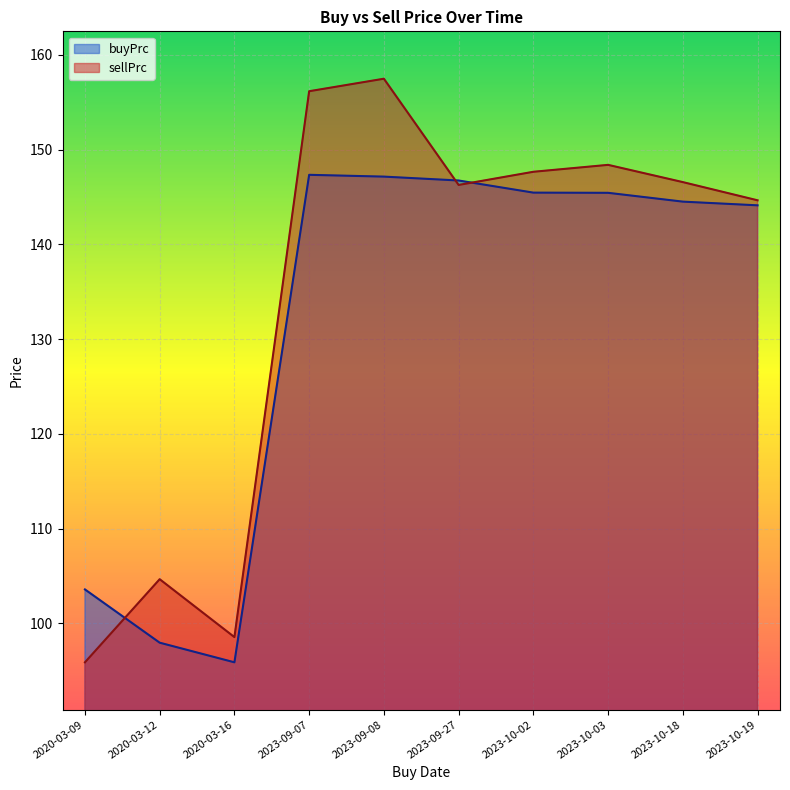

What position from the right is 2023-09-07?

7